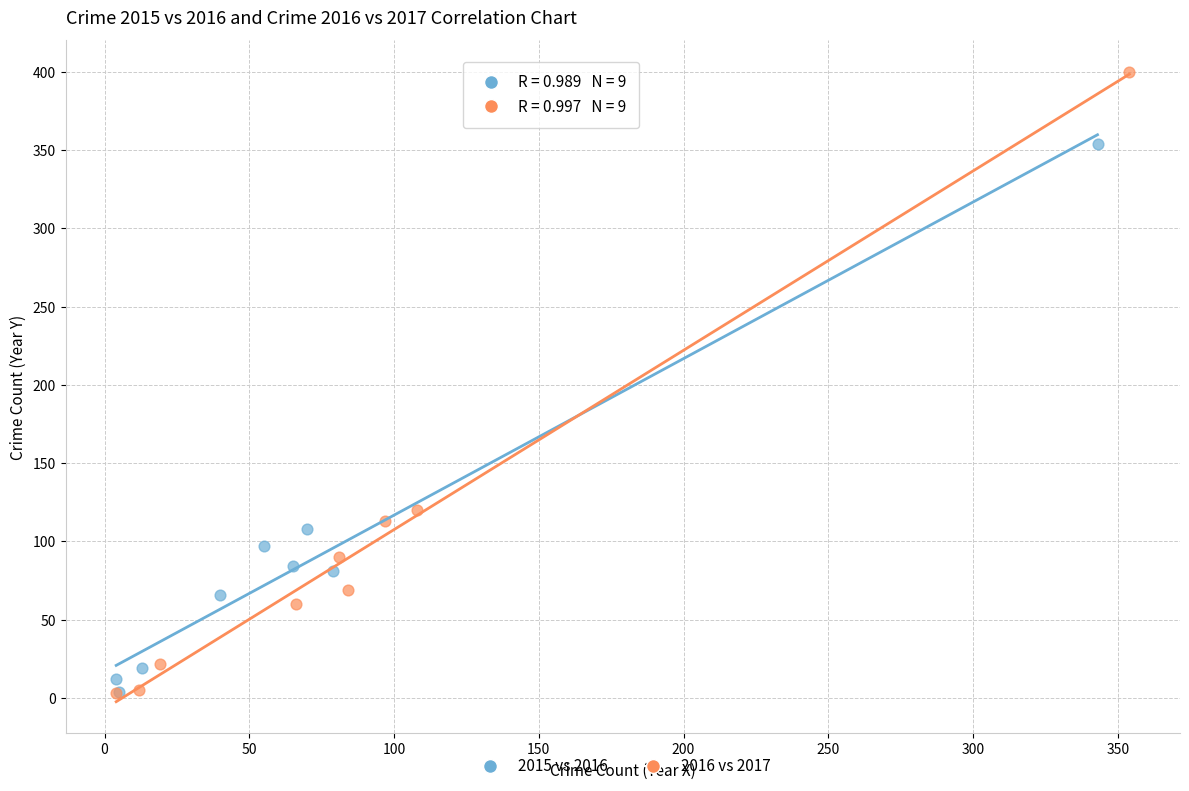

Which series contains the highest Y value?

2016 vs 2017